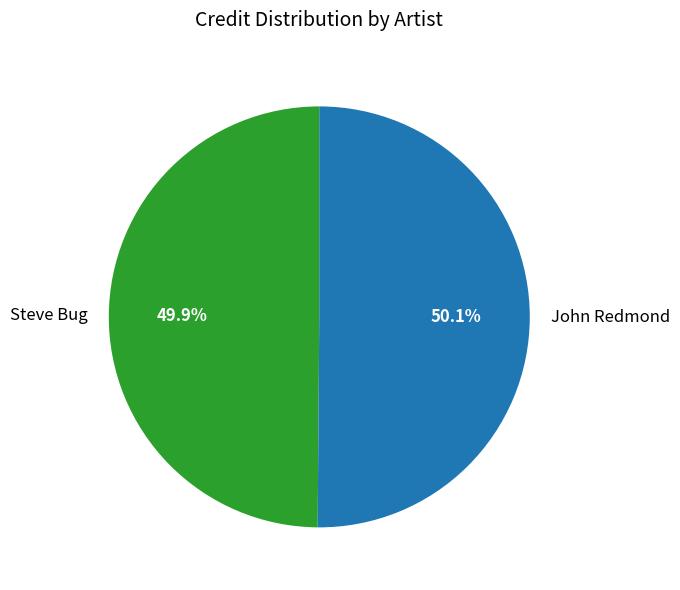

Combined, what portion of the pie is Steve Bug and John Redmond?

100.0%